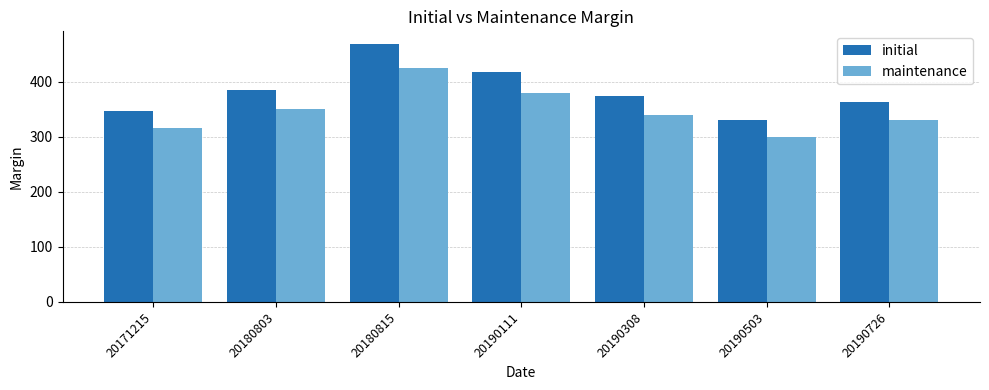

Rank the series at 20180803 from highest to lowest value.

initial, maintenance